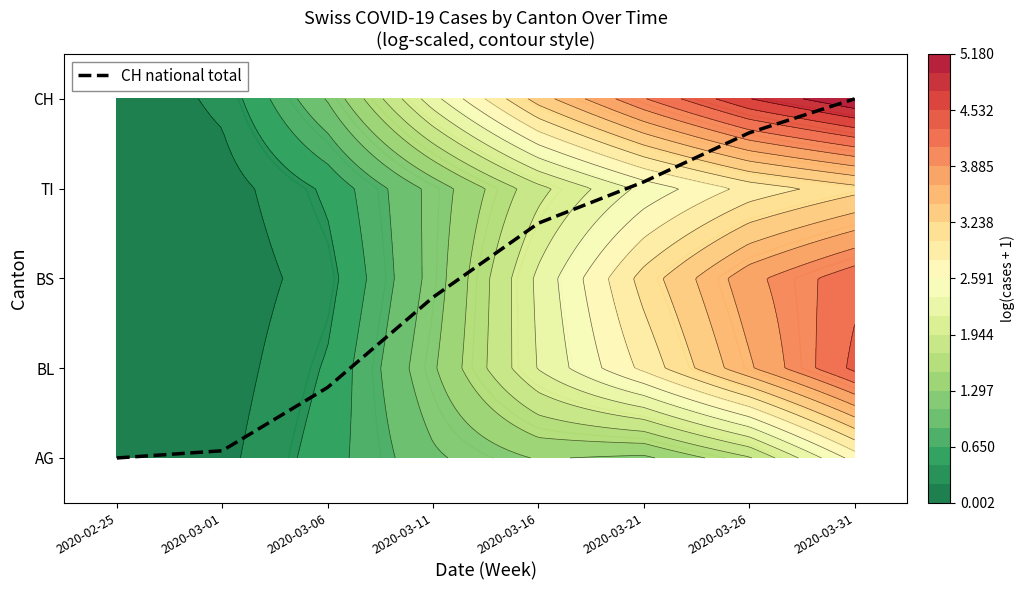

Read the value at 2020-03-06.

0.8